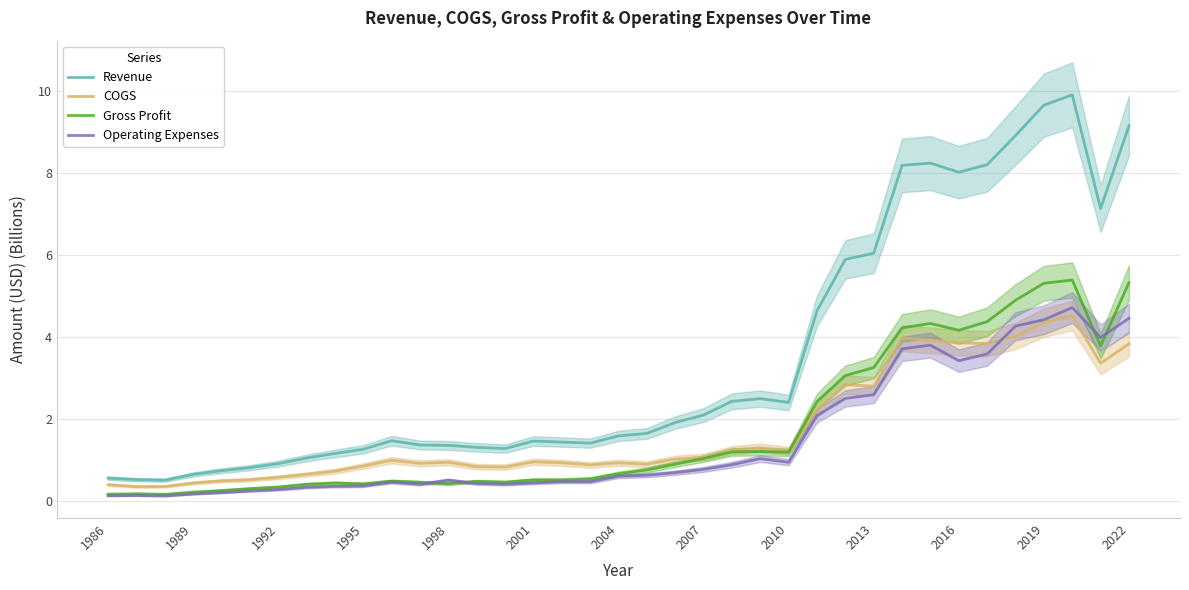

What is the highest value of the Revenue series?

9.9